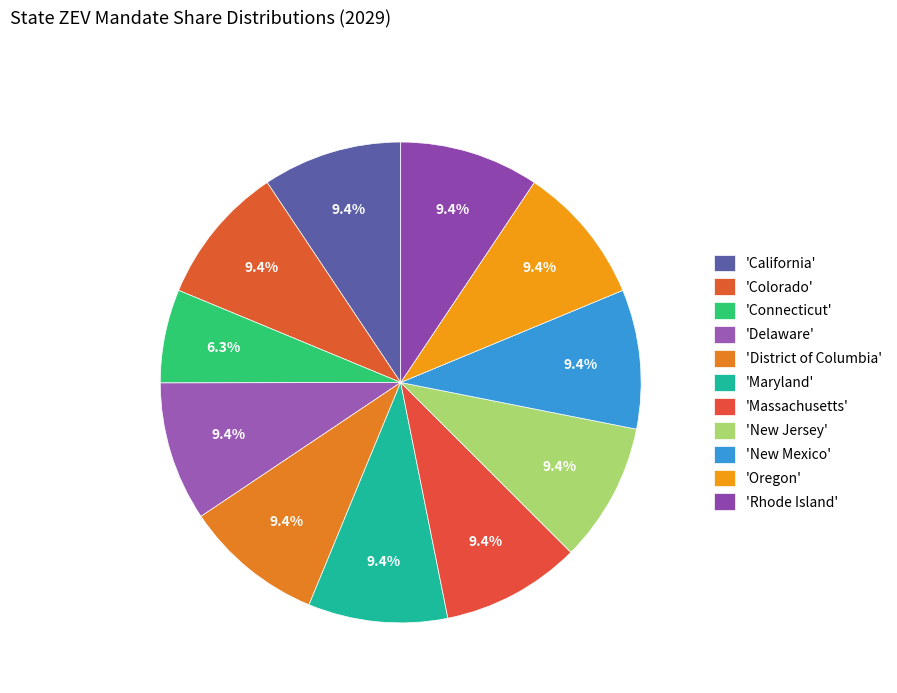

What is the smallest slice in the pie chart?

Connecticut